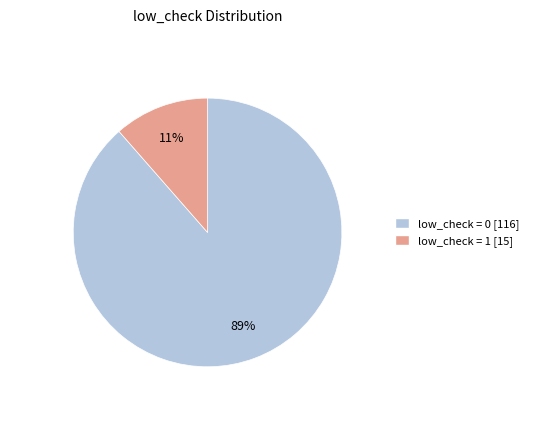

To the nearest percent, what is the average slice percentage?

50%